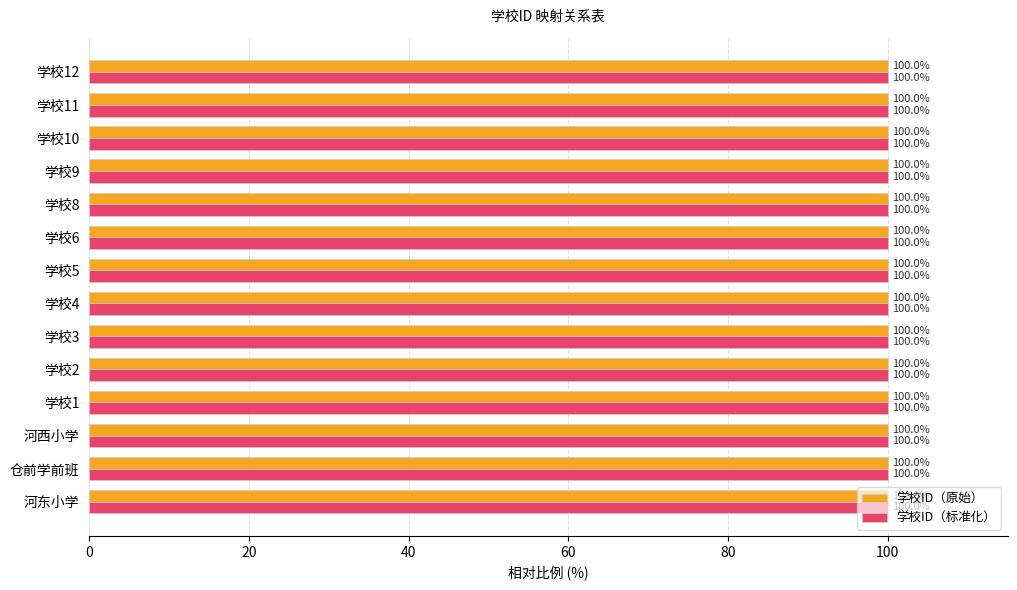

What is the approximate value of 学校ID（标准化） at 学校3?

100.0